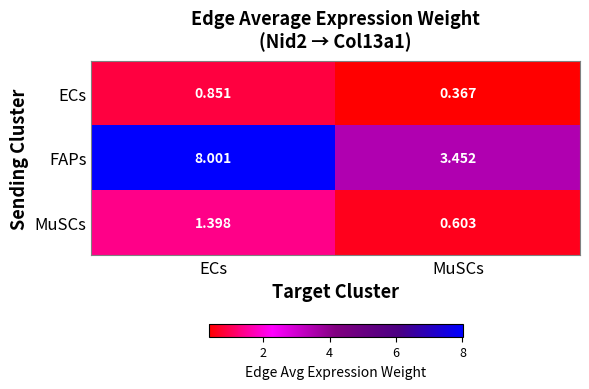

How many series are shown in this chart?

3